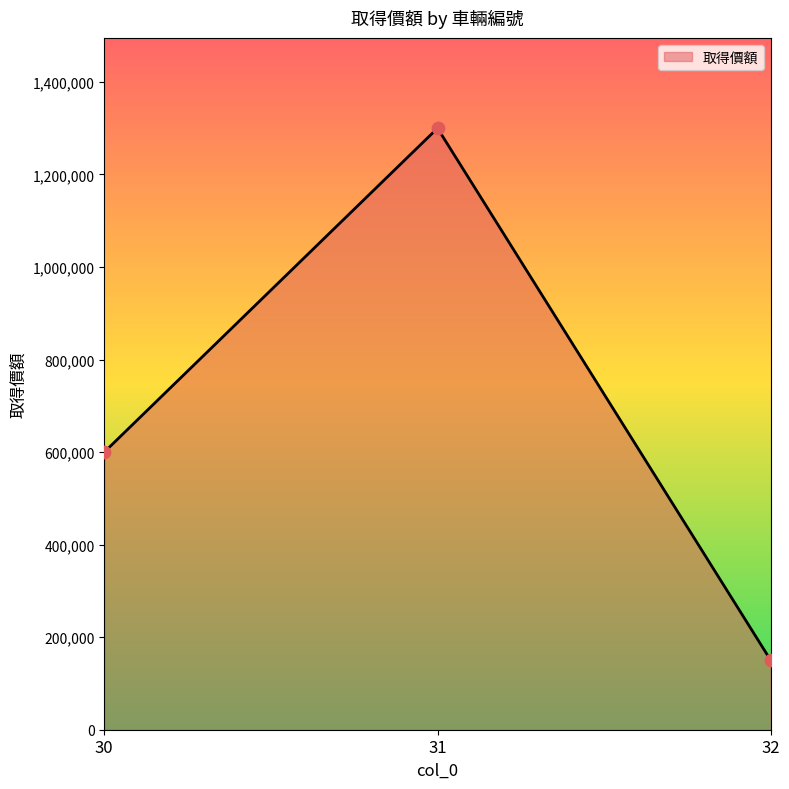

Between 30 and 31, which is larger?

31